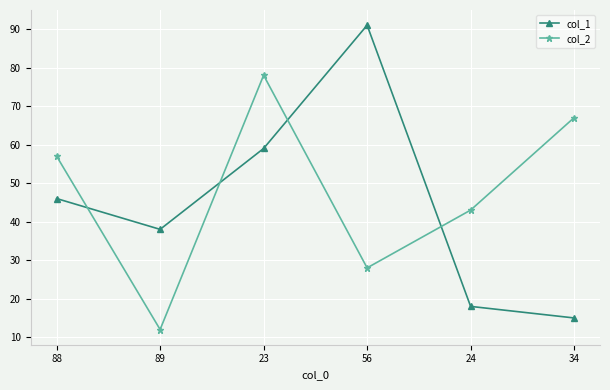

True or false: col_2 has more than 2 interior local peaks.

False